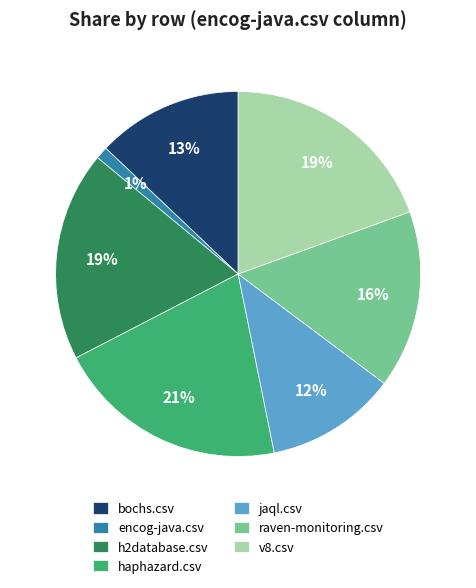

Do jaql.csv and encog-java.csv together represent more than half of the pie?

No